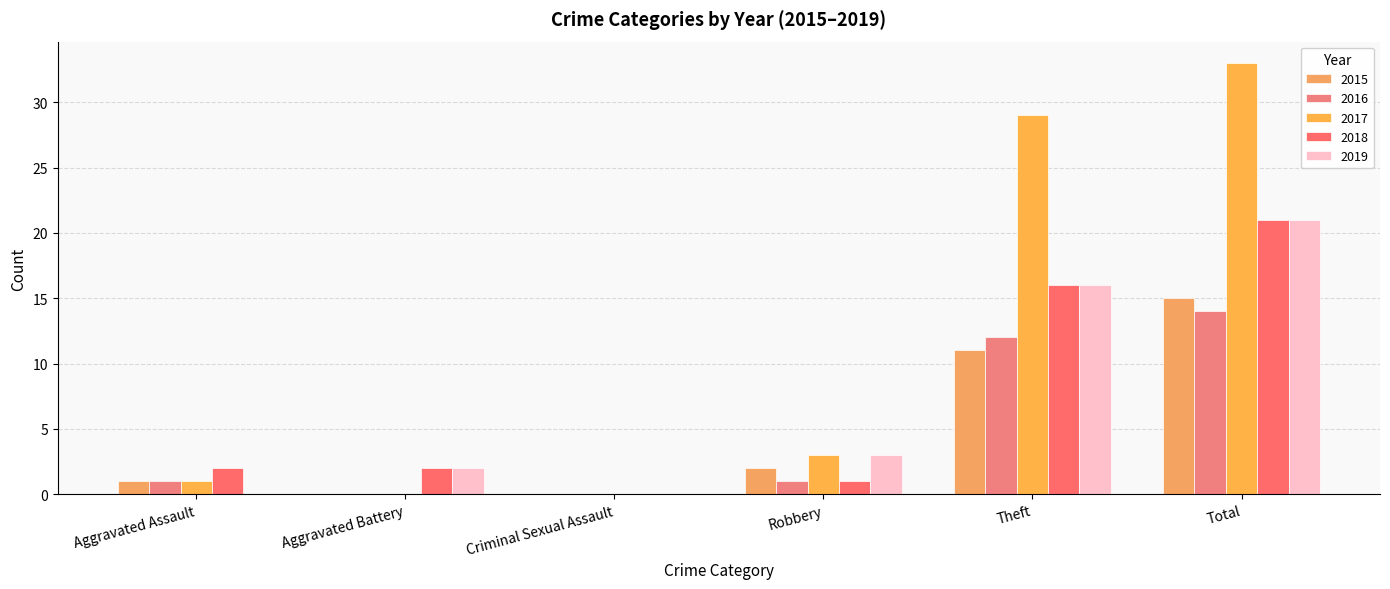

Reading left to right, what are all the values shown in this chart?

2015: 1	0	0	2	11	15
2016: 1	0	0	1	12	14
2017: 1	0	0	3	29	33
2018: 2	2	0	1	16	21
2019: 0	2	0	3	16	21